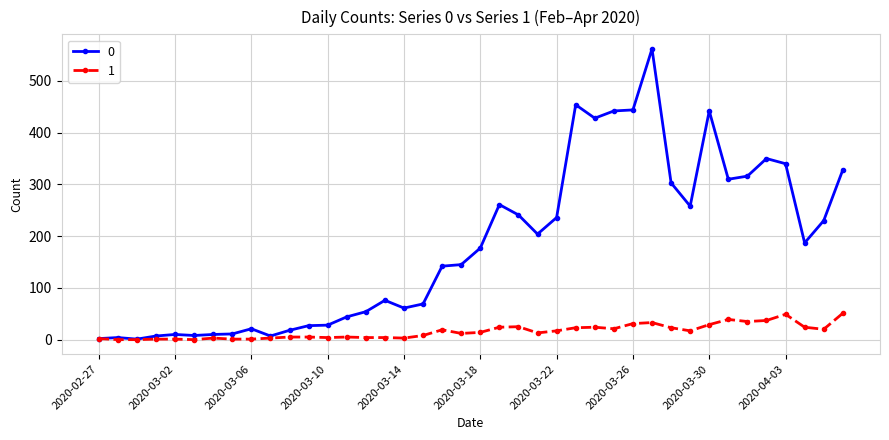

How many values in the 0 series are below 177?

20